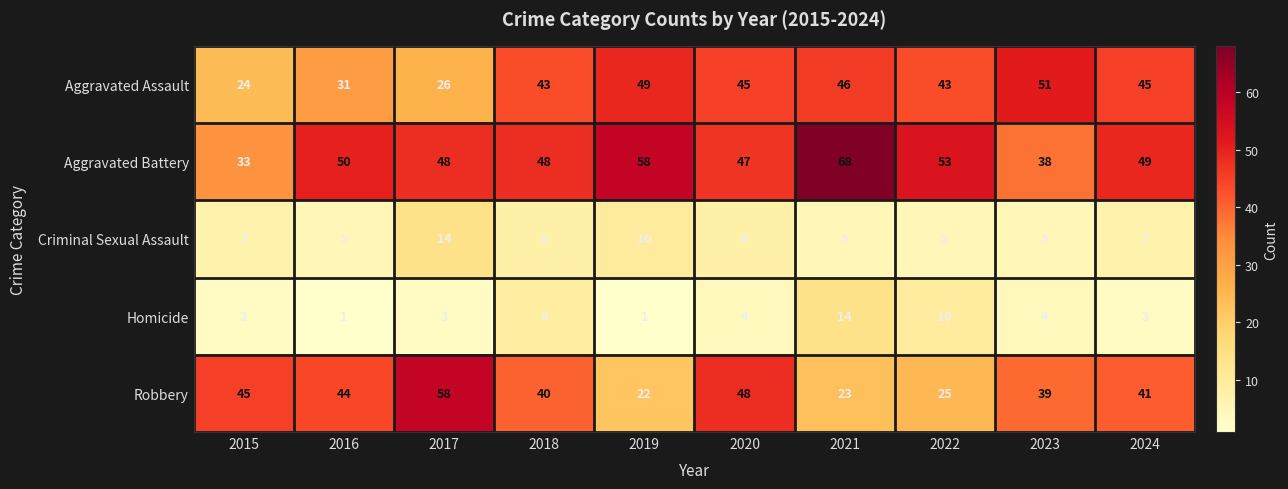

Which series has the largest range (max minus min)?

Robbery